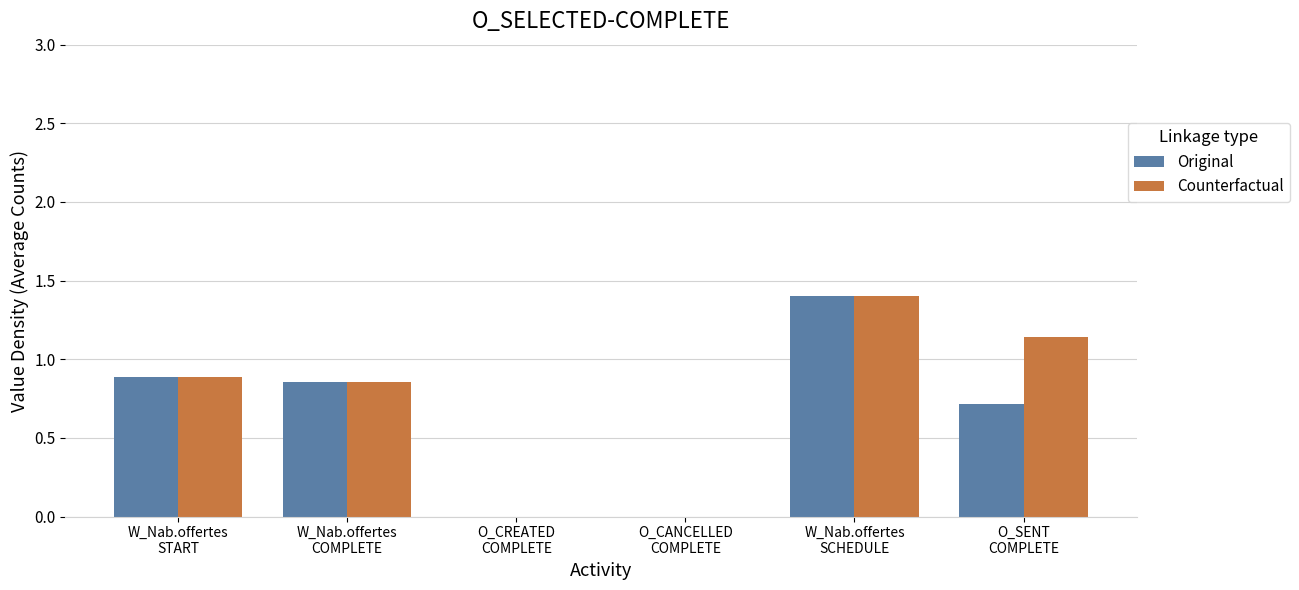

At which category is the sum across all series the highest?

W_Nab.offertes
SCHEDULE